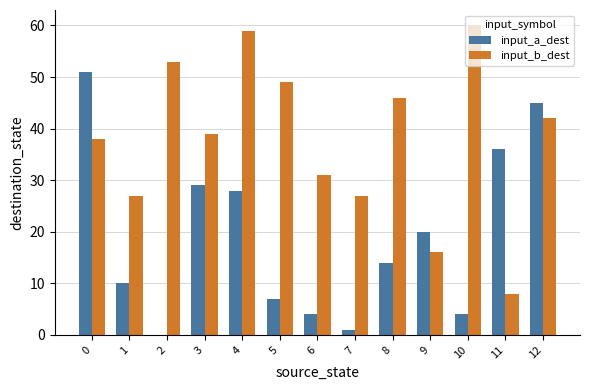

Which series has the largest total across all categories?

input_b_dest